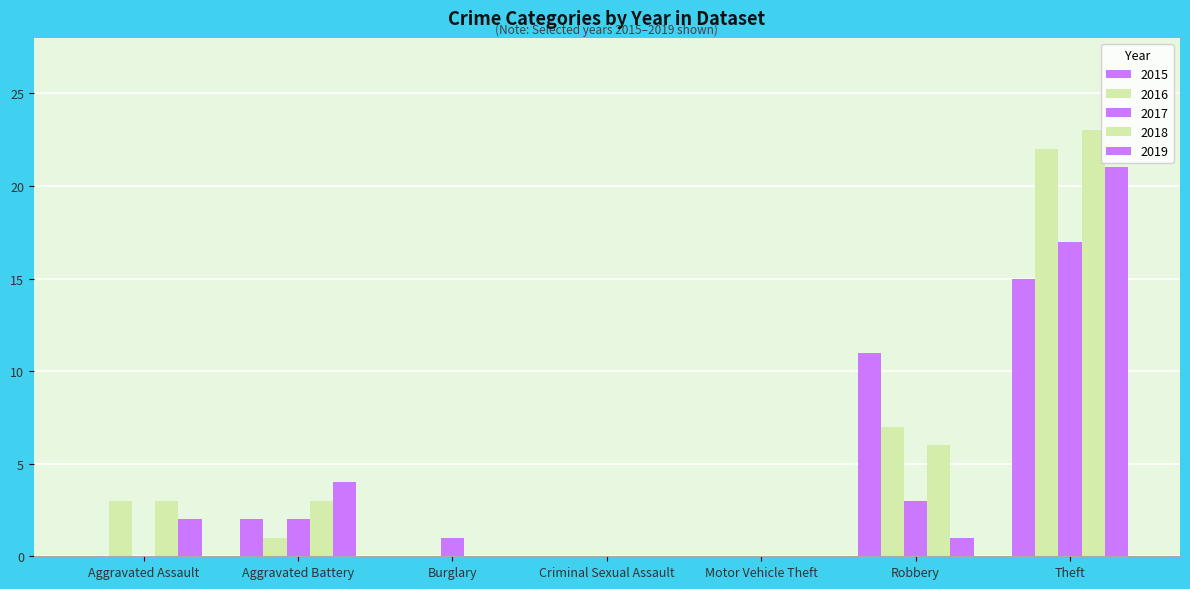

What is the label of the 5th bar from the left?

Motor Vehicle Theft